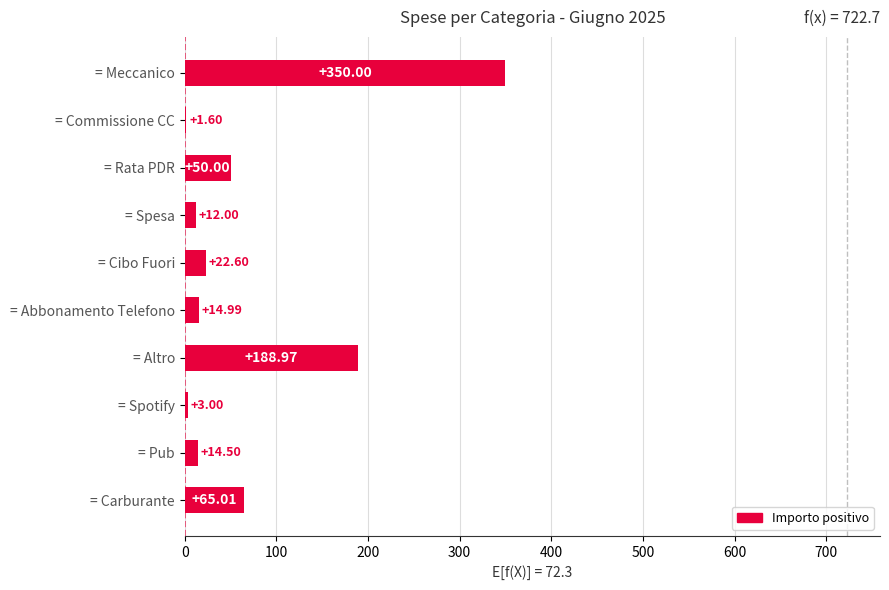

Which has a higher value, = Altro or = Spesa?

= Altro